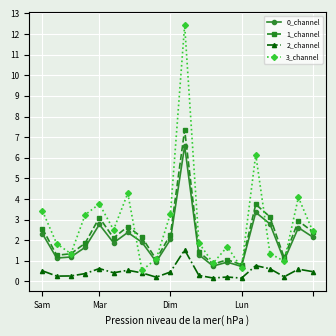

What is the average value of the 0_channel series?

2.0